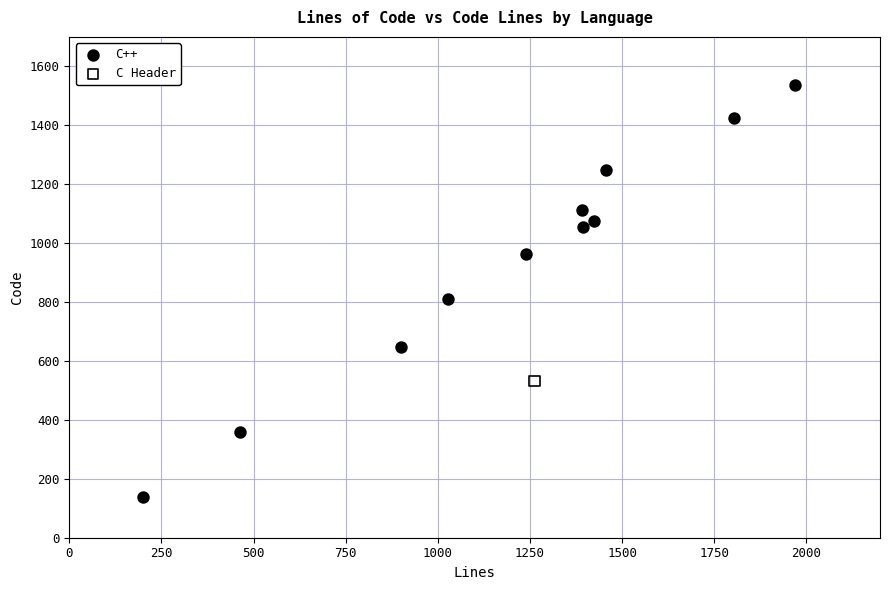

What are all the series names shown in the legend?

C++, C Header